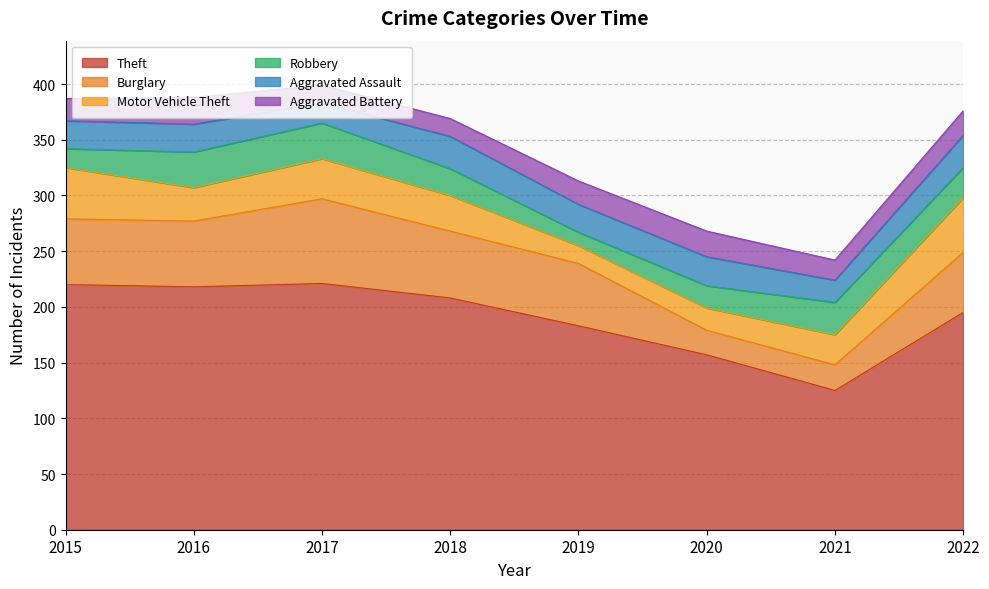

Is the value of Robbery at 2016 greater than the value of Aggravated Assault at 2019?

Yes